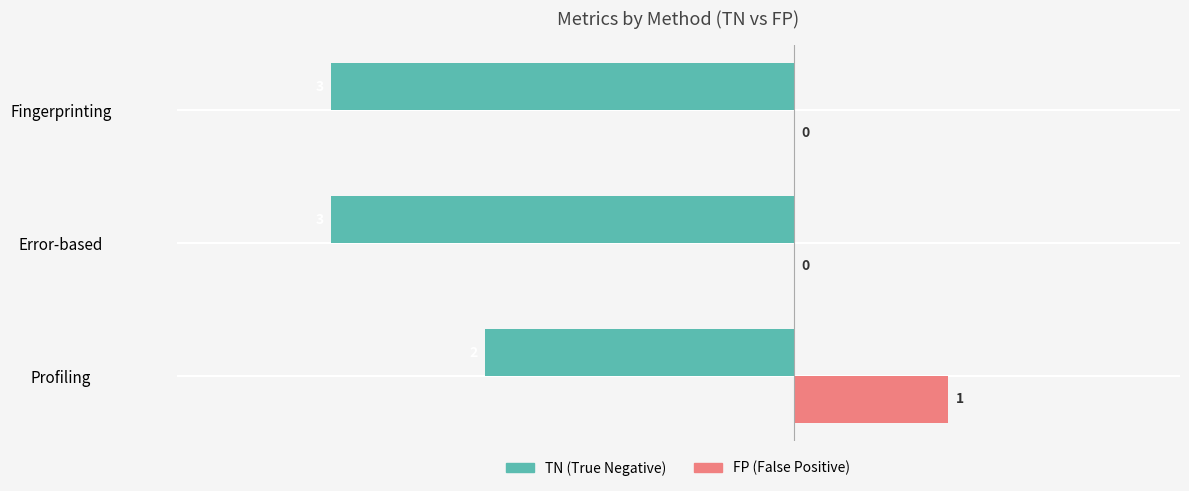

At which category does the chart reach its peak across all series?

Profiling